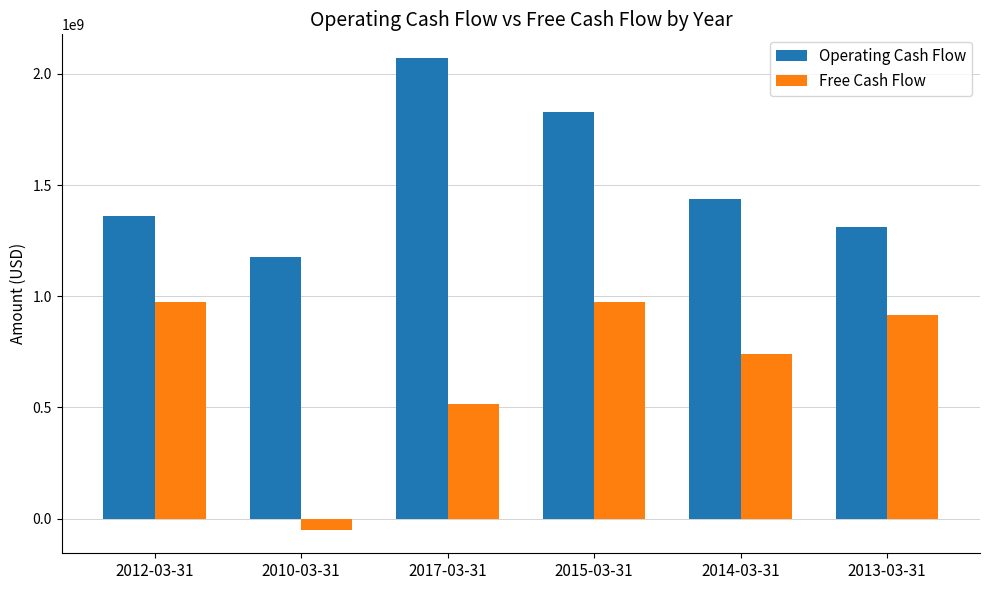

List the series in order of their overall mean, highest first.

Operating Cash Flow, Free Cash Flow